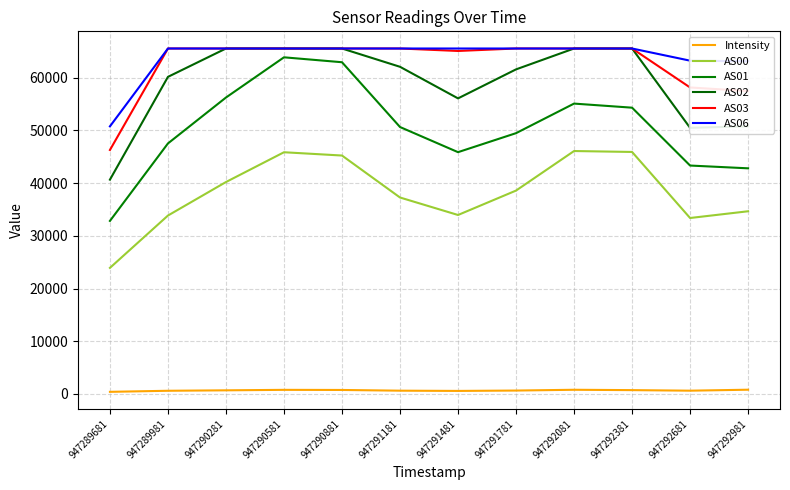

What is the sum of the AS02 values at 947291781 and 947292981?

112351.0